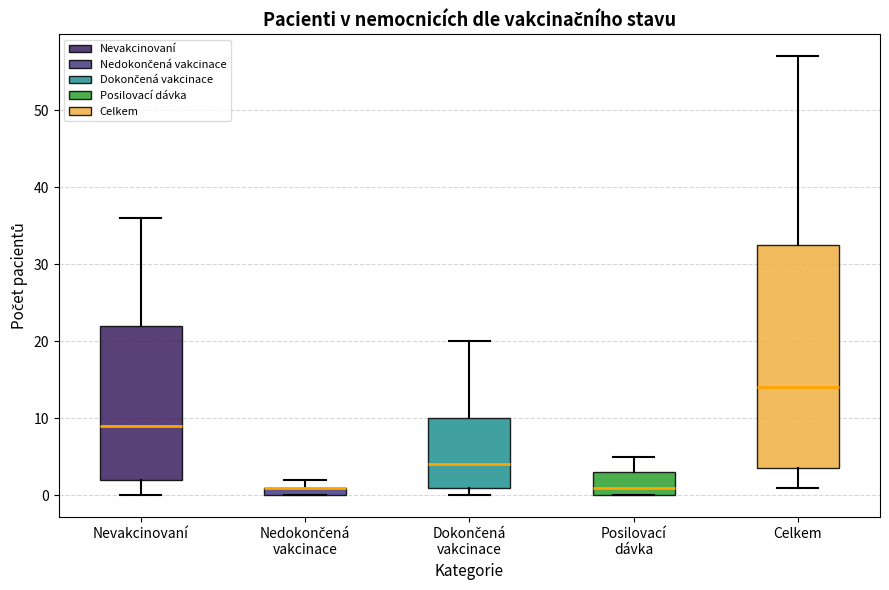

Comparing the boxes themselves (not the whiskers), which one is the tallest?

Celkem